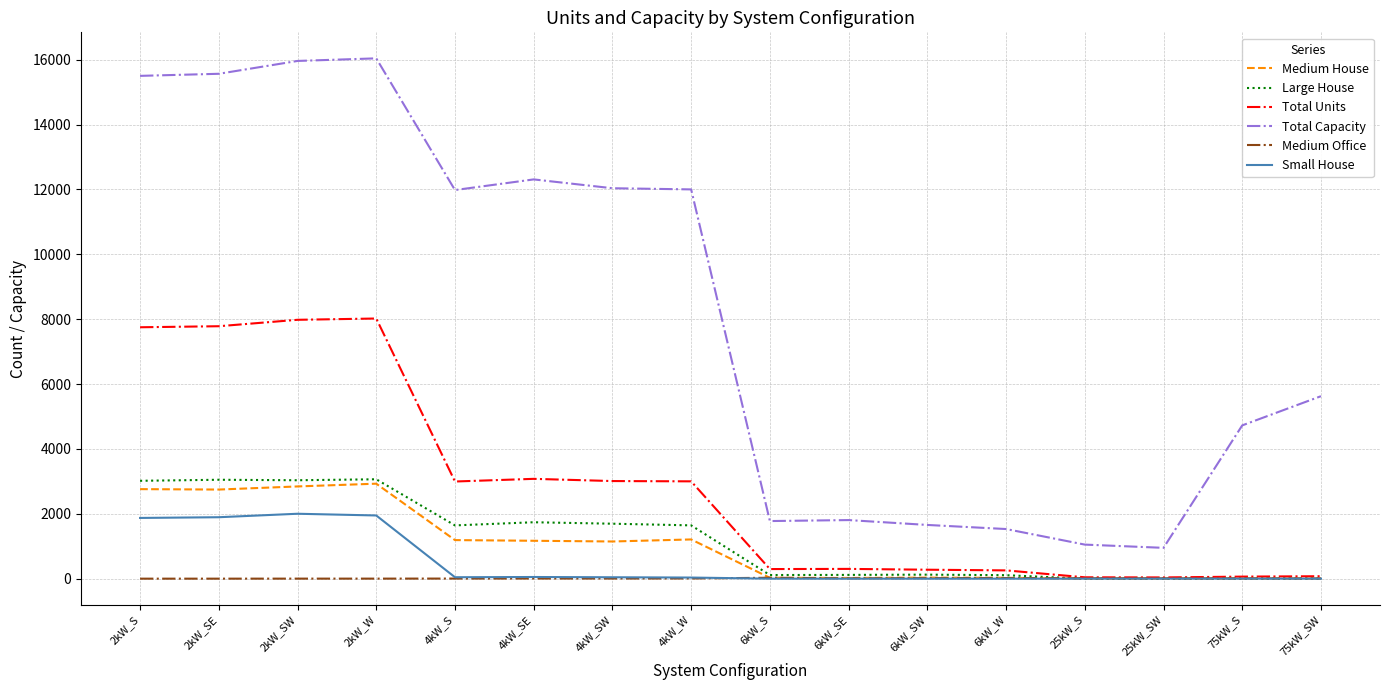

Is it true that Total Units equals 1701 at 4kW_SE?

False